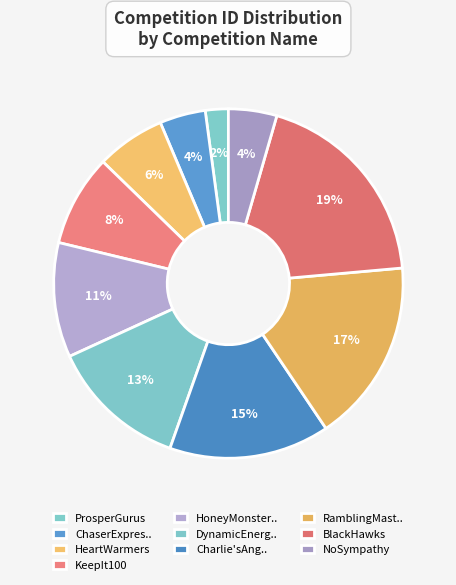

Count the number of slices in the pie.

10